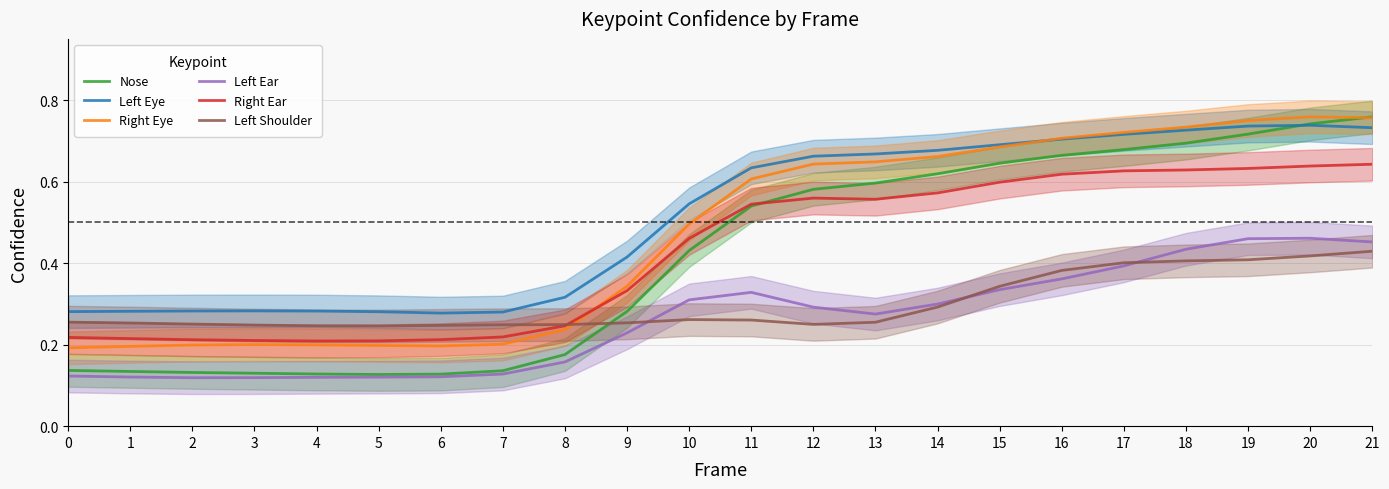

Is the value of Nose at 11 greater than the value of Left Shoulder at 0?

Yes